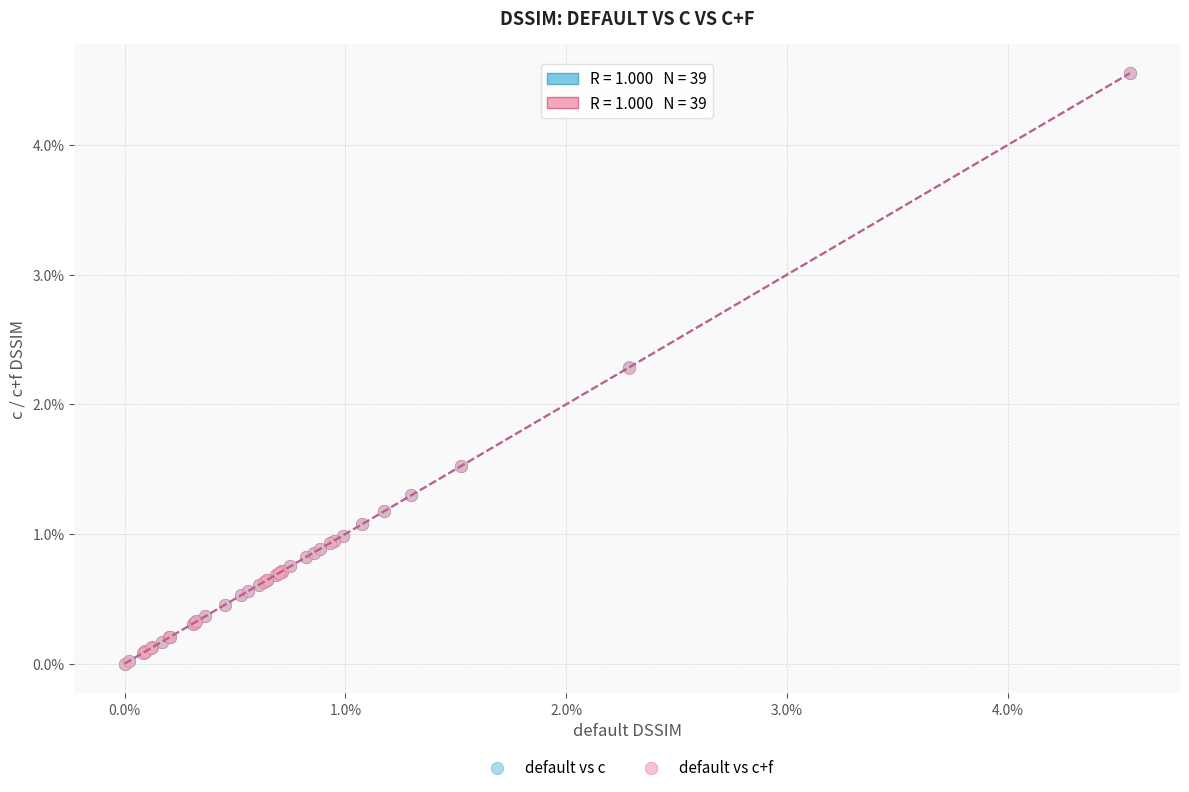

What are all the series names shown in the legend?

default vs c, default vs c+f